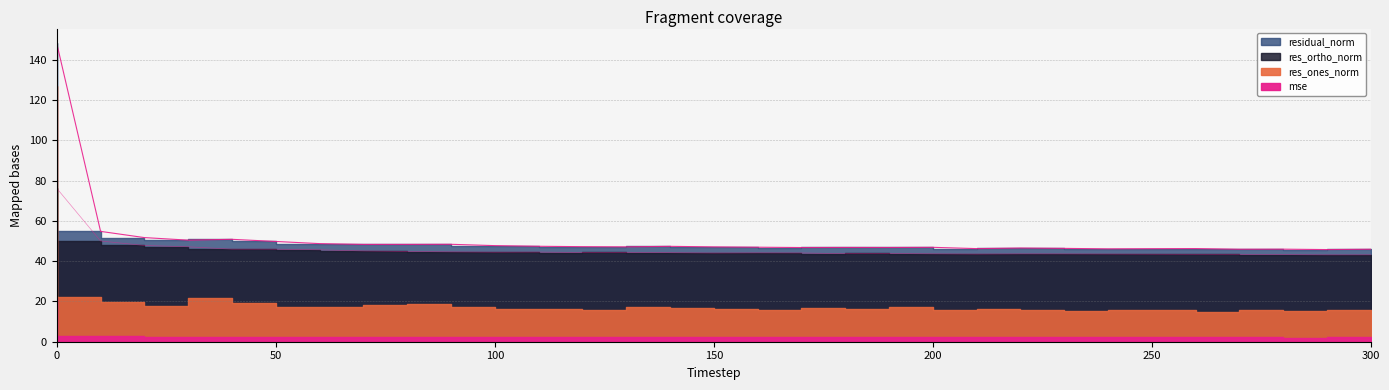

Which series has the largest total across all categories?

mse